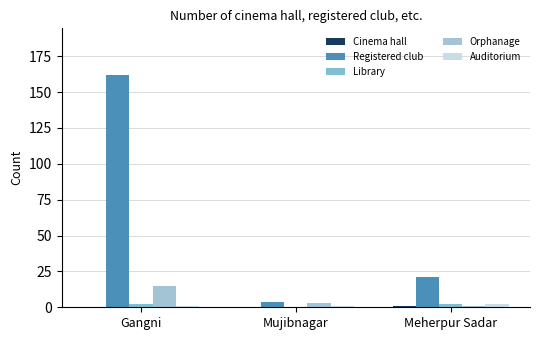

Are the bars grouped side by side (vs. stacked)?

Yes